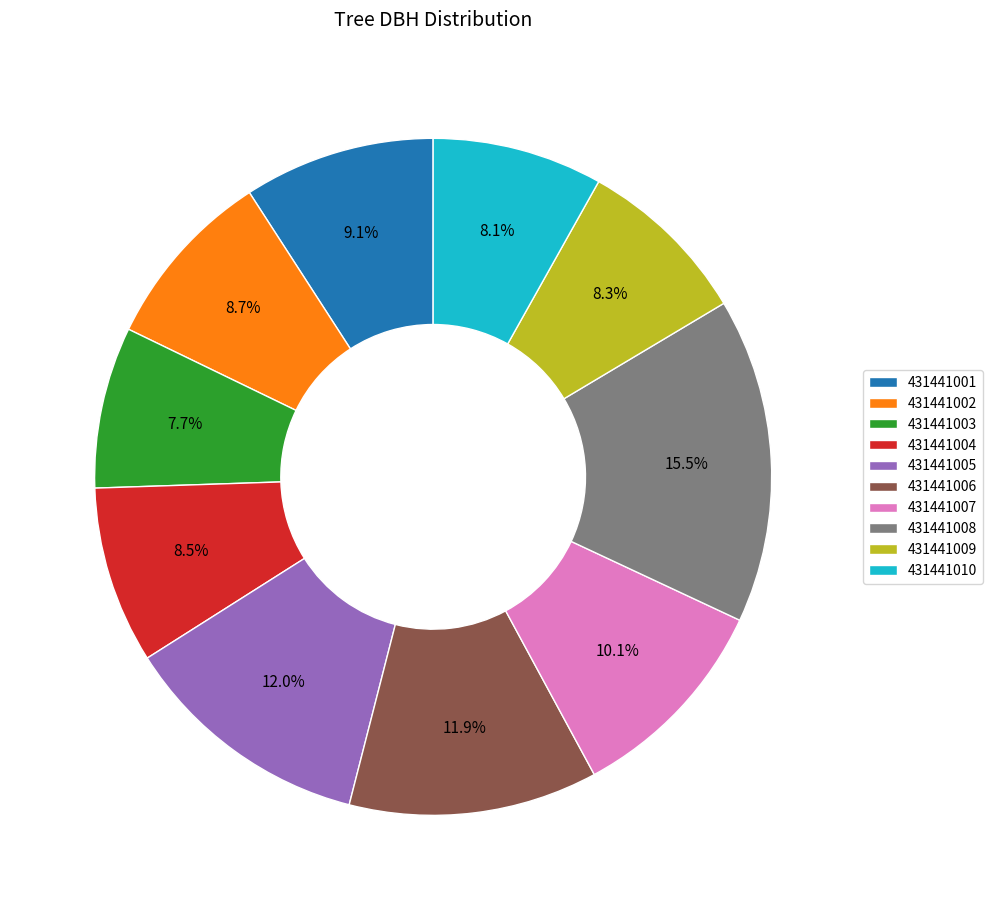

To the nearest percent, what is the combined percentage of 431441007 and 431441006?

22%